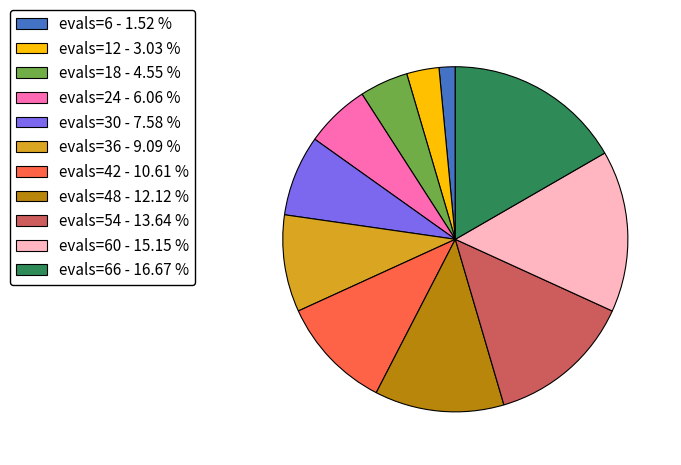

Which category has the biggest portion of the pie?

evals=66 - 16.67 %